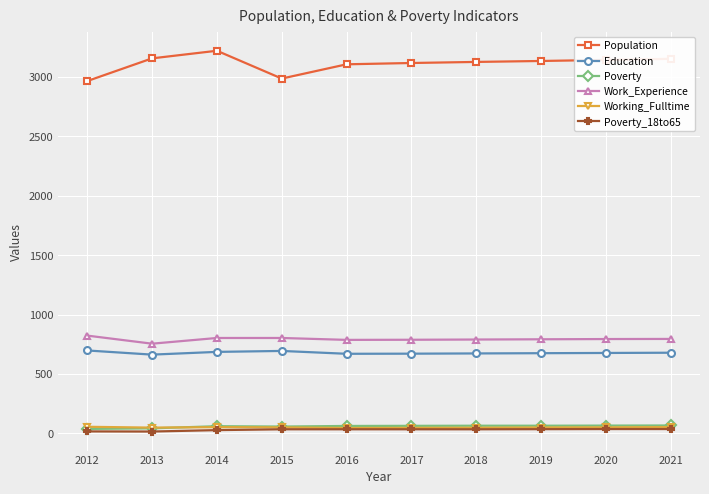

True or false: Education and Population cross at least once.

False